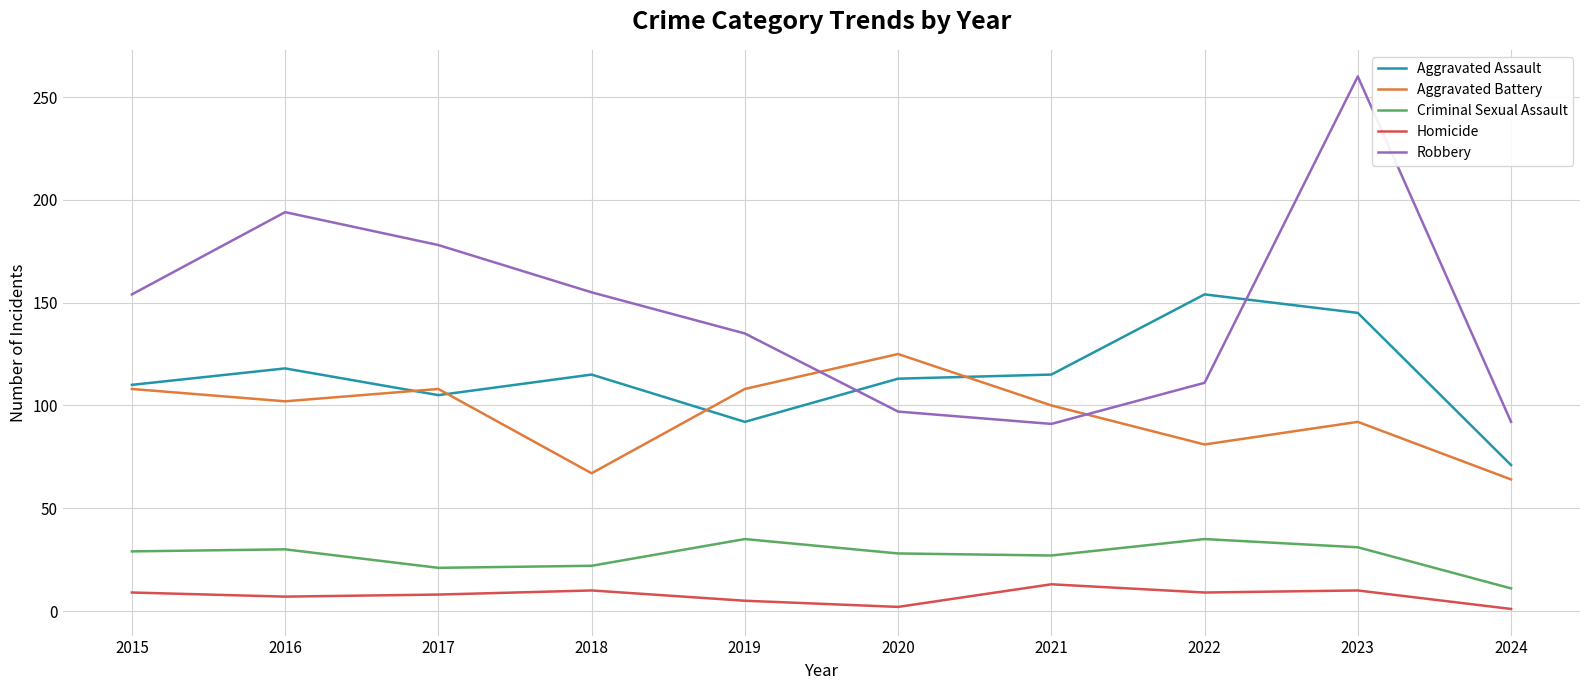

At which label does Aggravated Battery reach its minimum?

2024